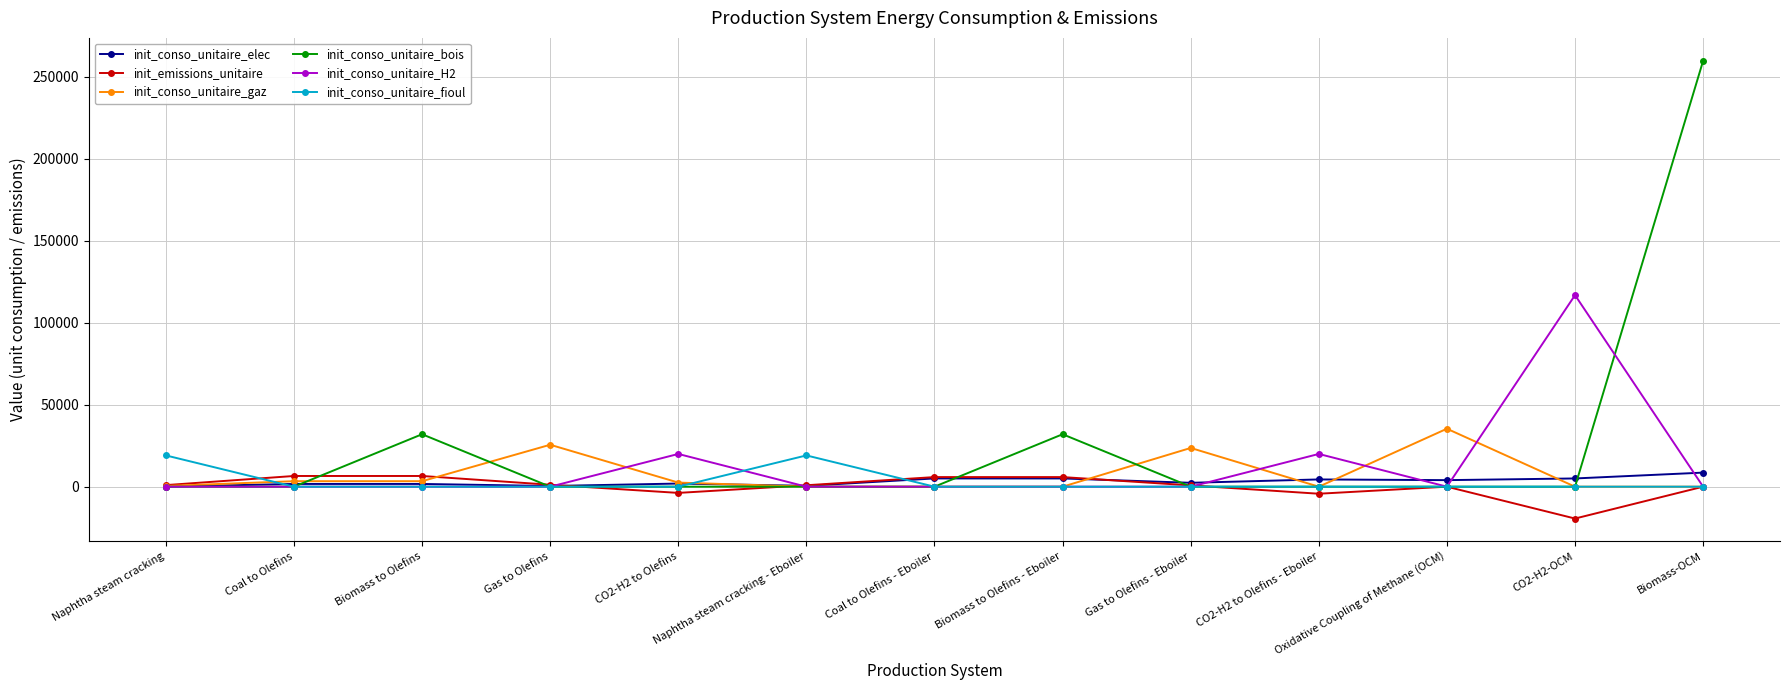

Which series has the widest spread of values?

init_conso_unitaire_bois